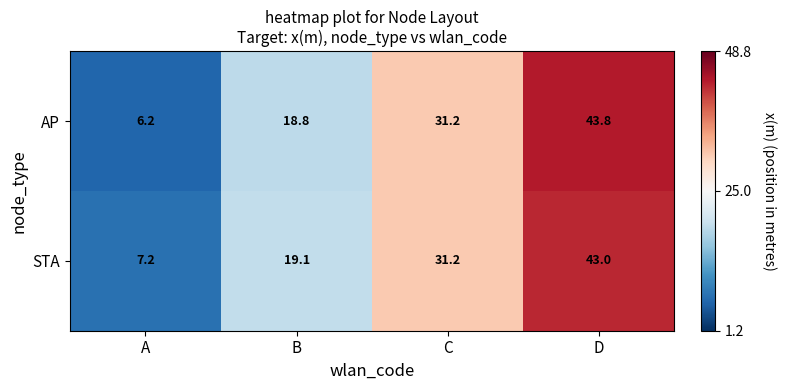

List the series in order of their overall mean, highest first.

STA, AP